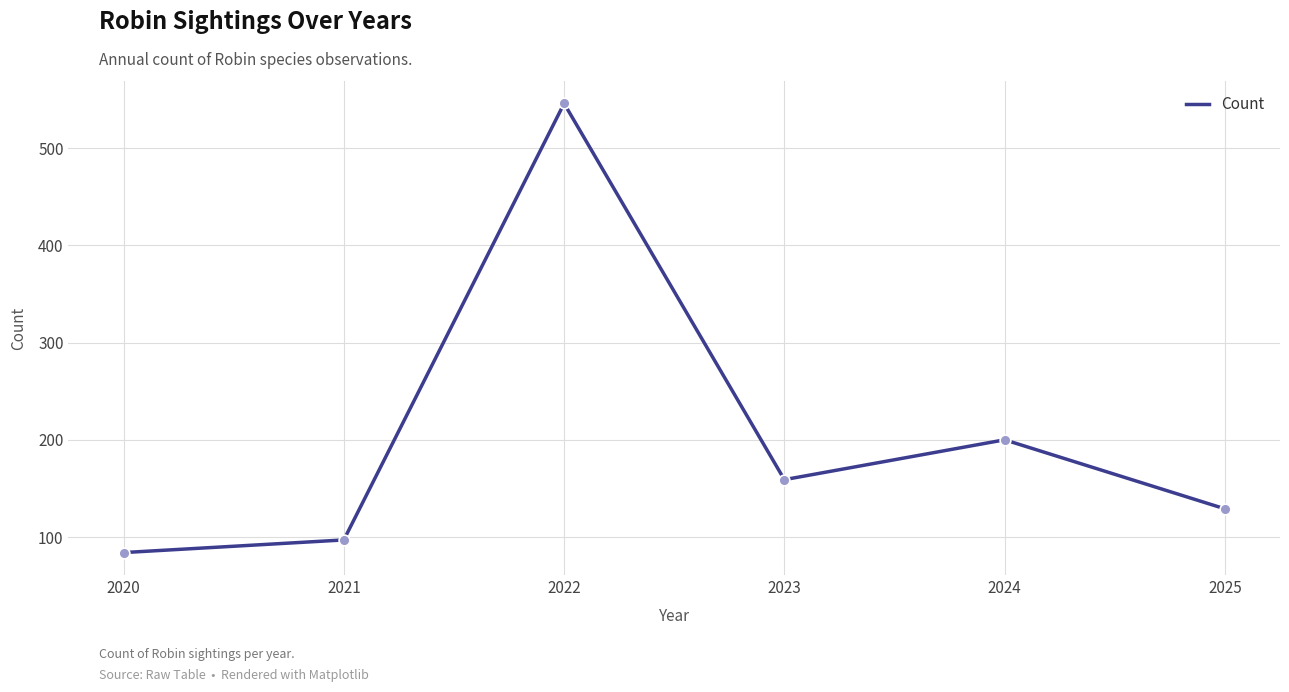

Between 2020 and 2023, which is larger?

2023